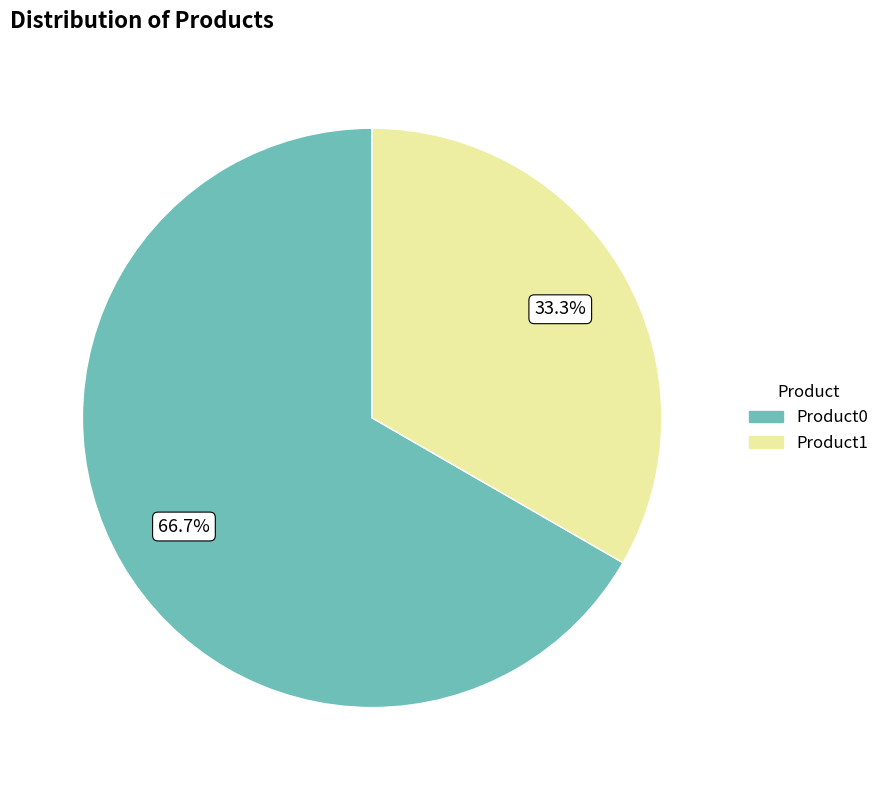

What percentage do Product0 and Product1 together represent?

100.0%